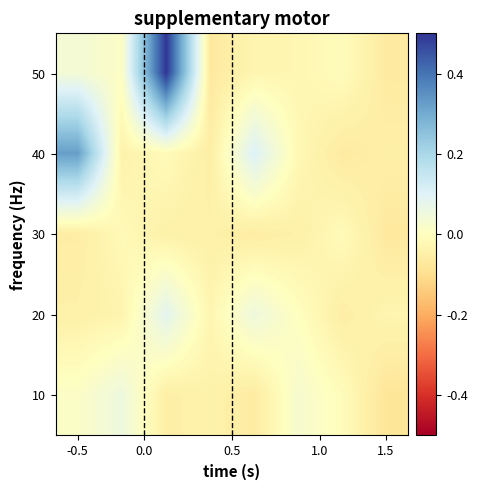

What is the greatest value displayed?

0.5